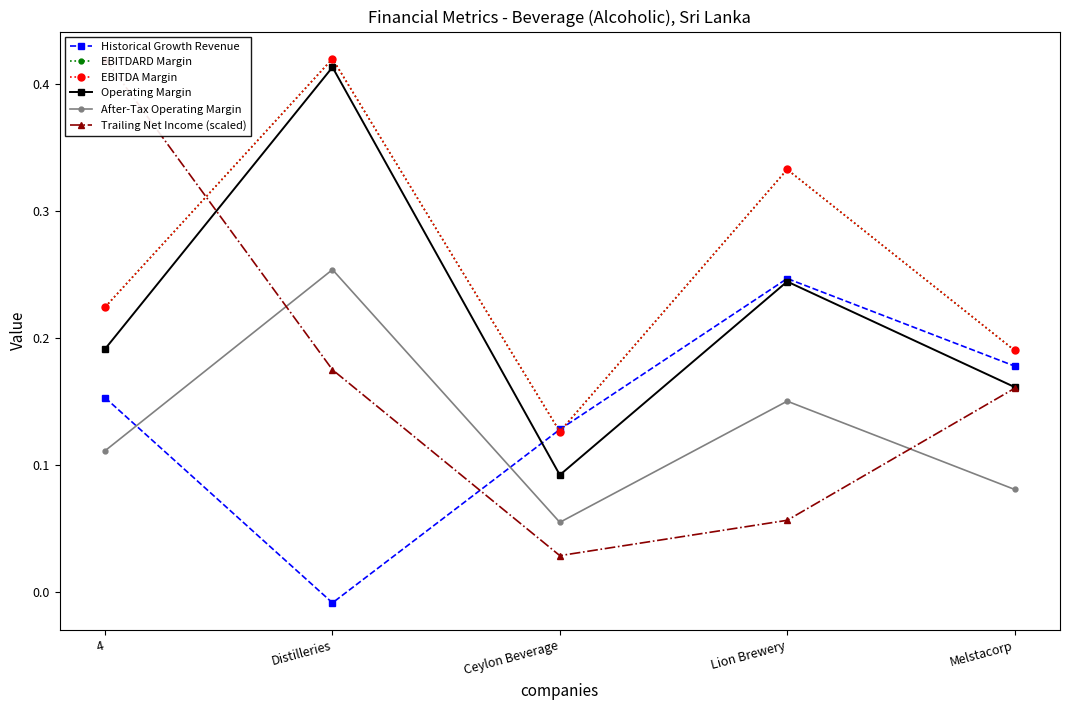

What is the label of the 5th point from the right?

4